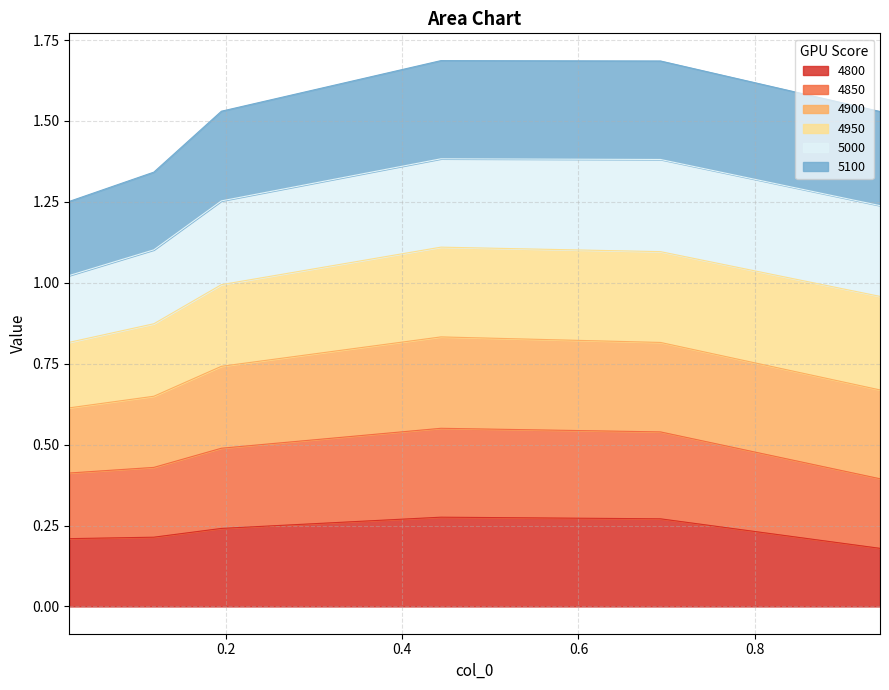

Count the 4850 values in the range 0 to 1.

6